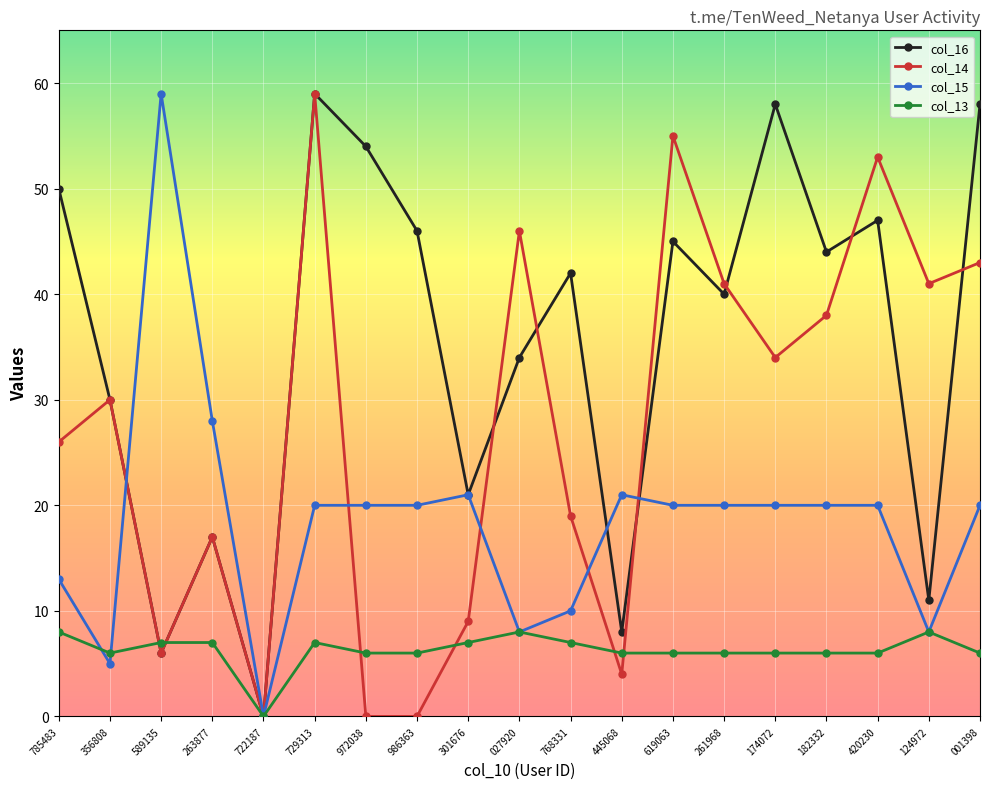

What is the label of the 9th point from the right?

768331